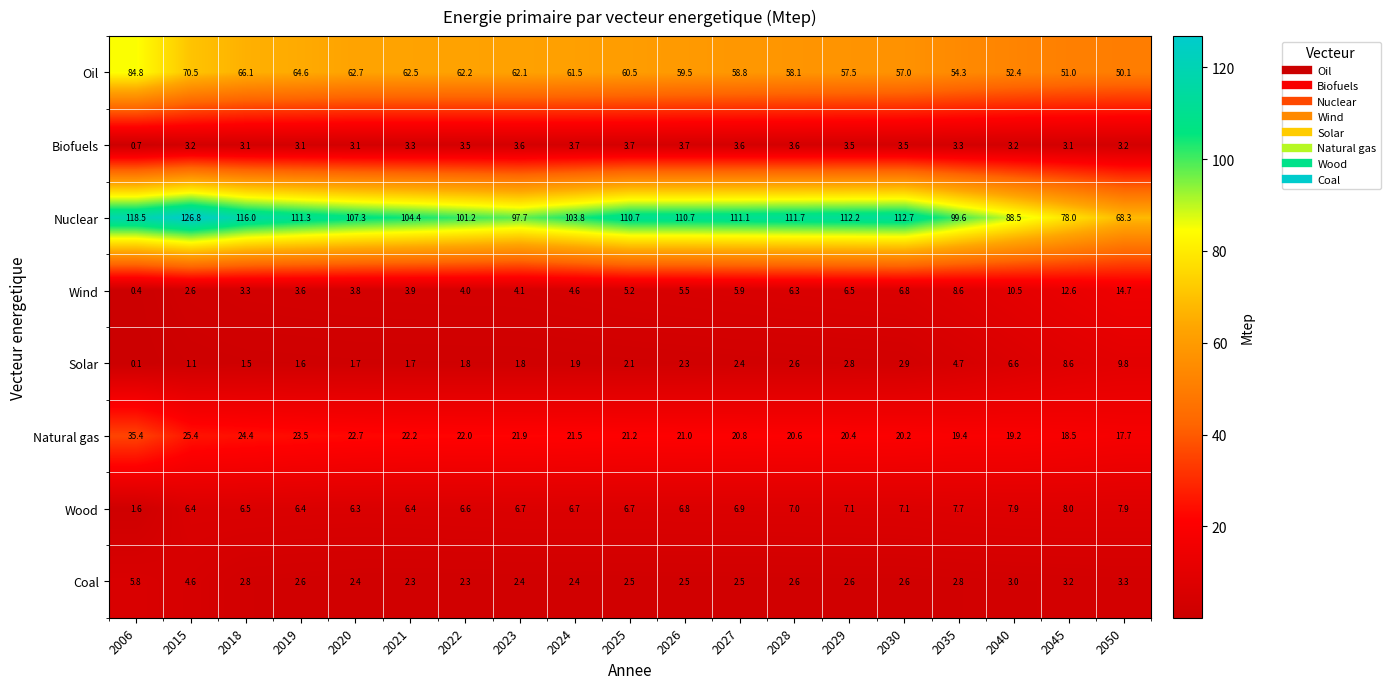

At how many categories does at least one series exceed 23?

19